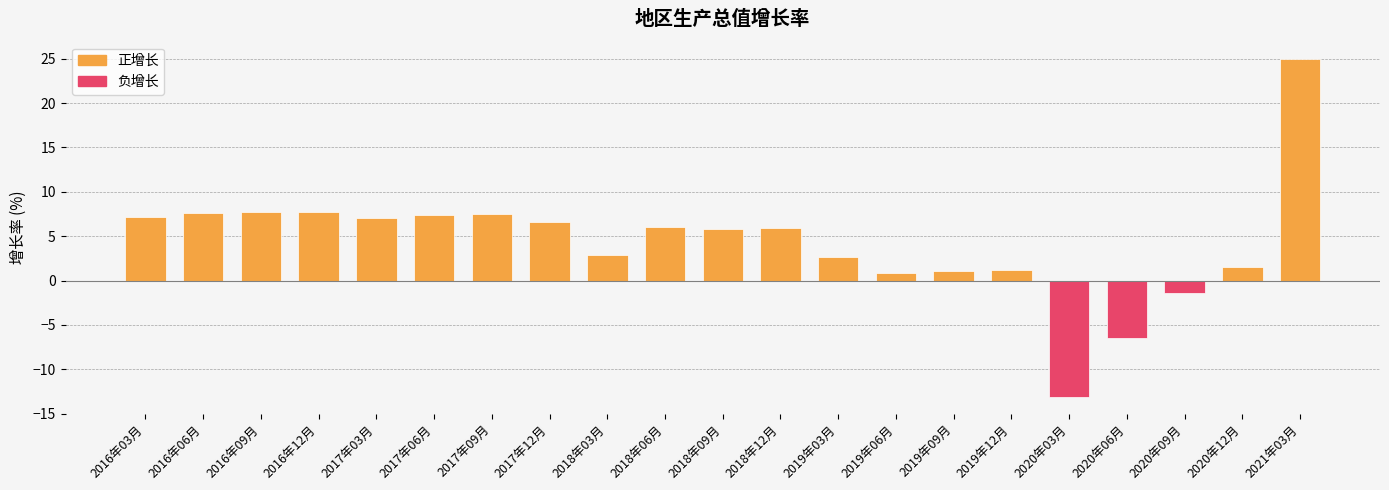

What is the change in value from 2017年12月 to 2021年03月?

+18.4